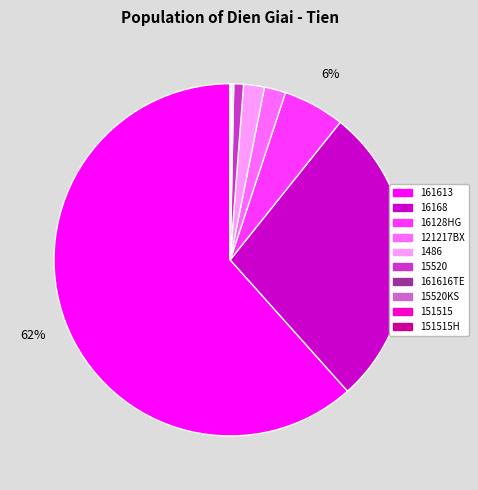

To the nearest percent, what is the average slice percentage?

10%